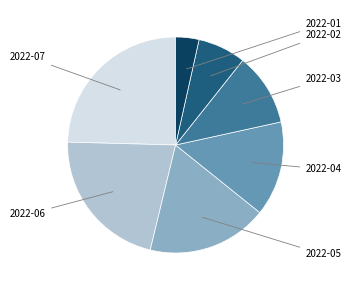

Between 2022-07 and 2022-03, which is larger?

2022-07